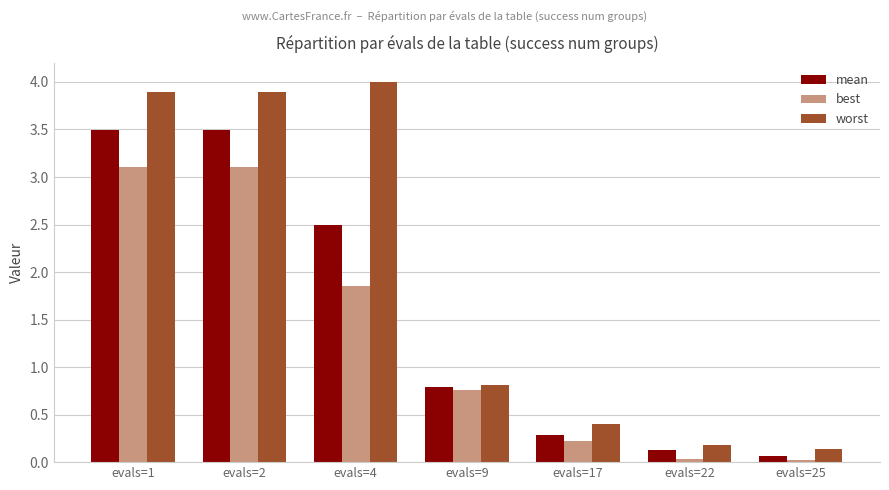

Is the value of mean at evals=4 greater than the value of best at evals=9?

Yes